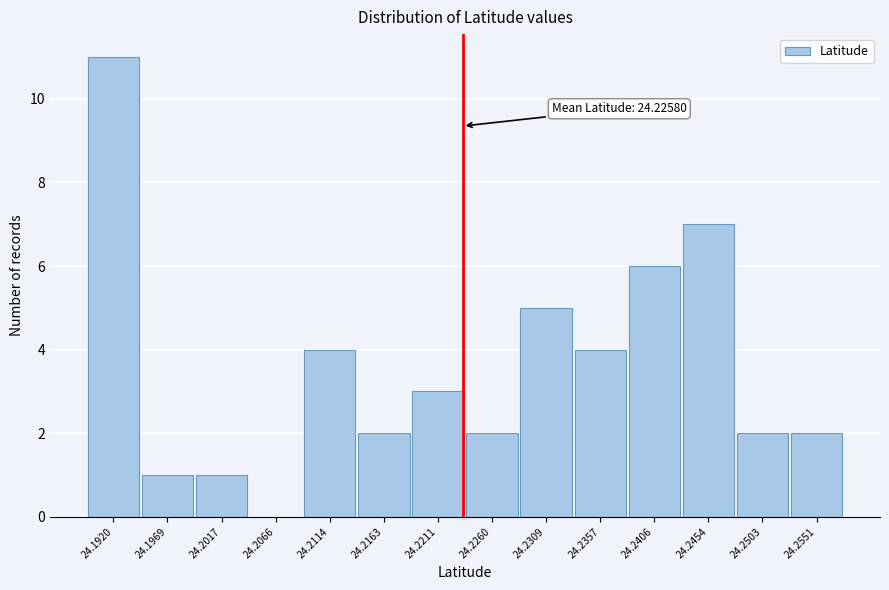

Reading right to left, list all the values displayed in this chart.

24.2551=2	24.2503=2	24.2454=7	24.2406=6	24.2357=4	24.2309=5	24.2260=2	24.2211=3	24.2163=2	24.2114=4	24.2066=0	24.2017=1	24.1969=1	24.1920=11